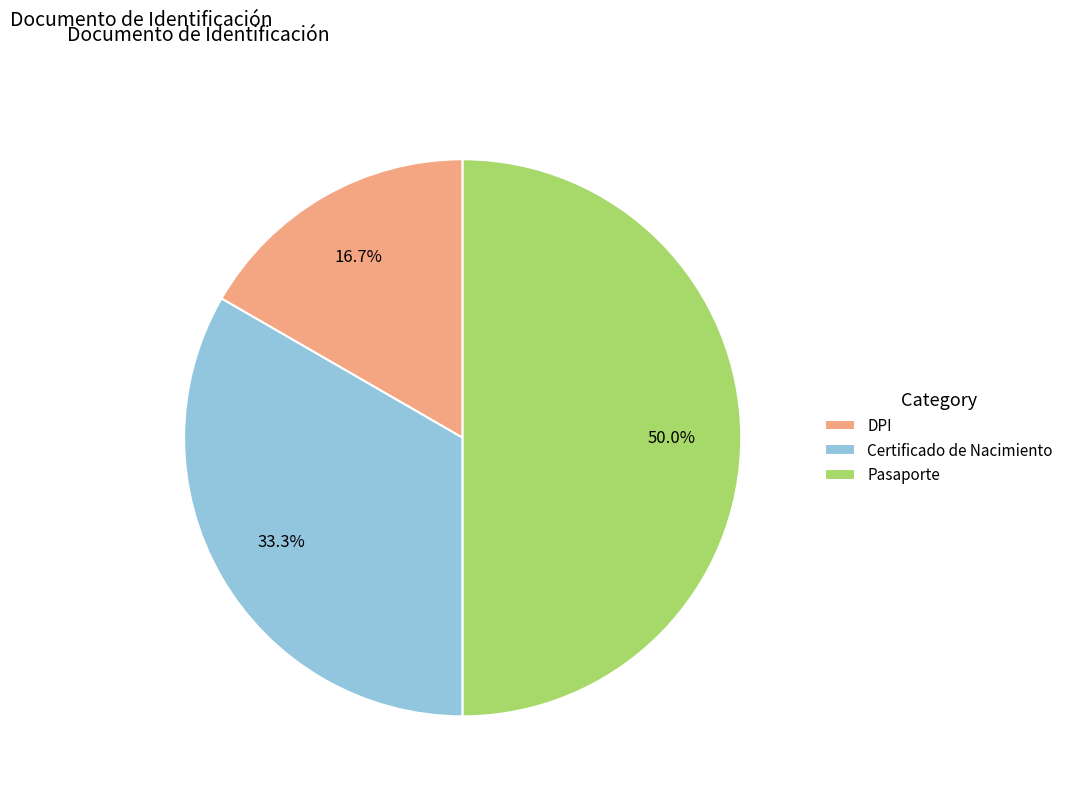

To the nearest percent, what is the average slice percentage?

33%